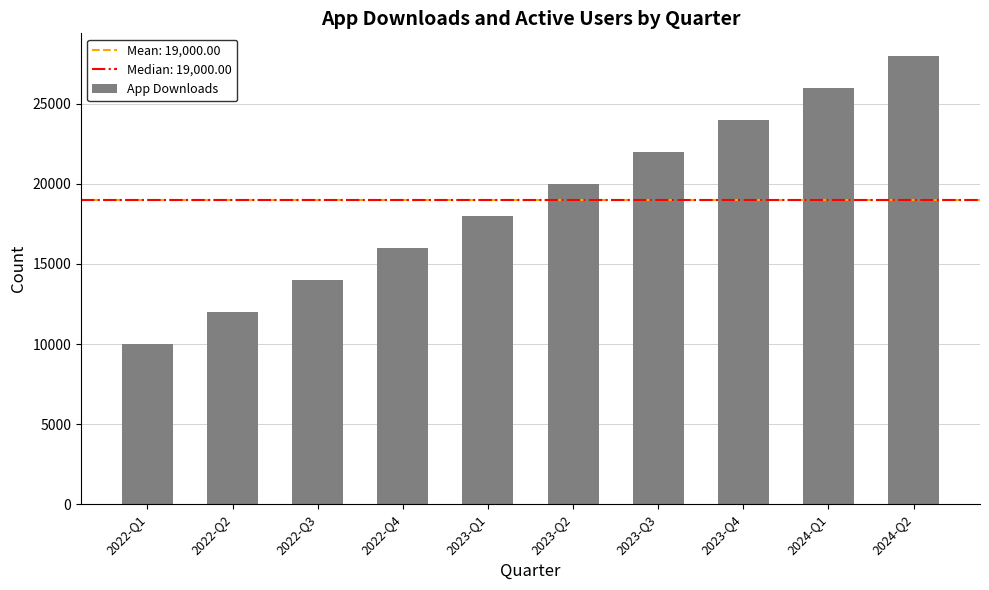

Read the value at 2023-Q2, to the nearest 100.

20000